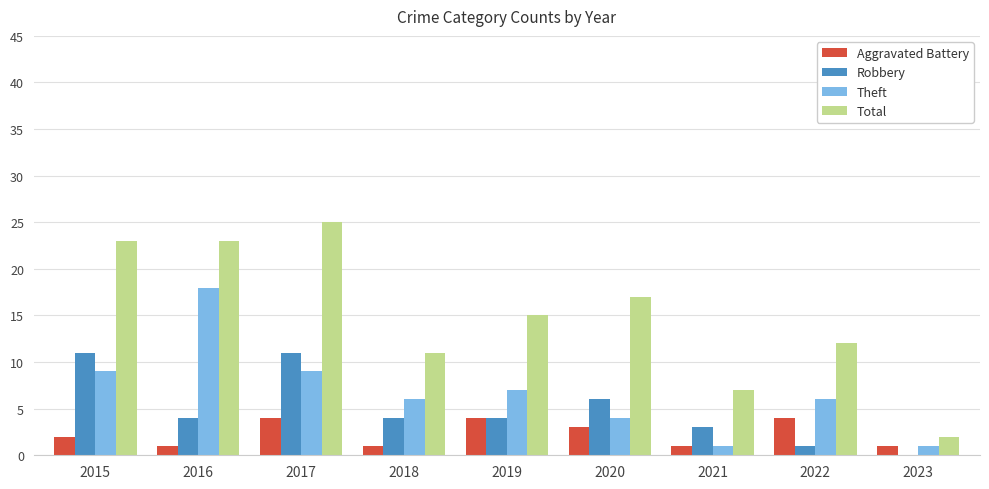

What is the total value across all series at 2022?

23